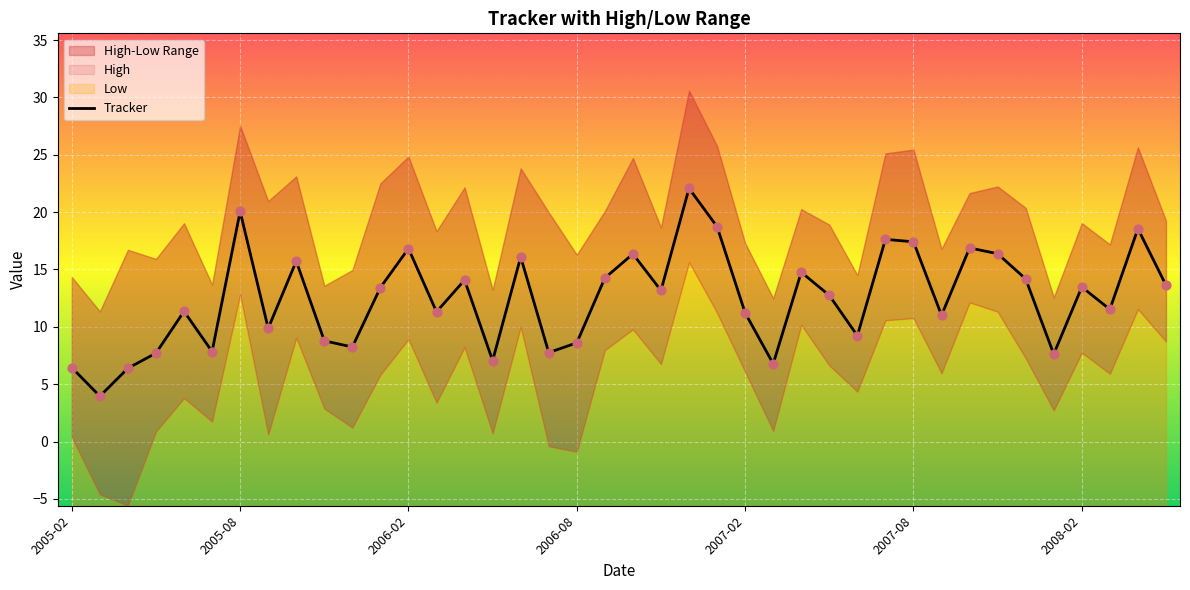

Which series has the largest Y range (max minus min)?

Low